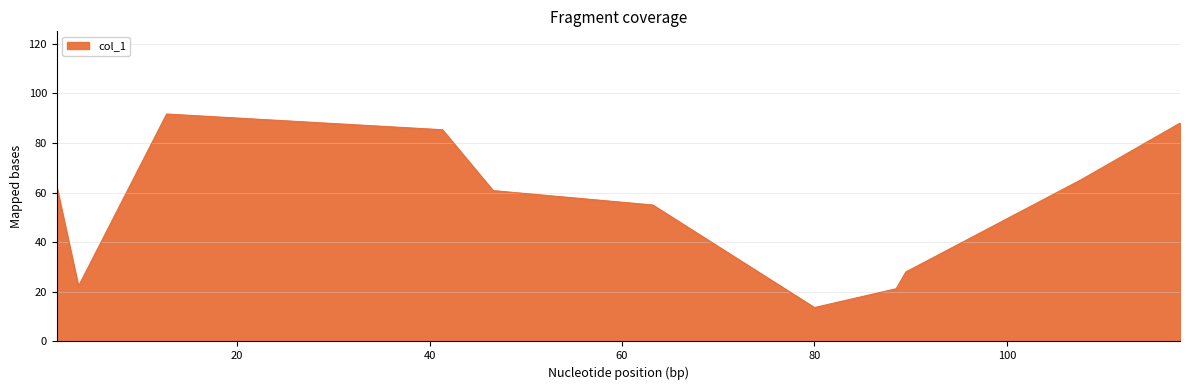

What is the maximum value shown in the chart?

91.7